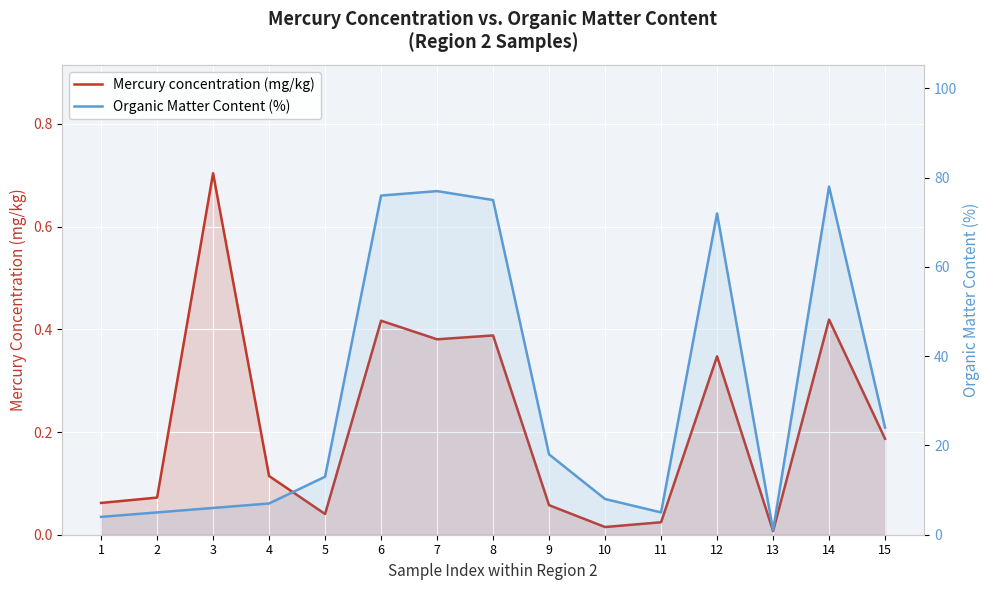

What is the value of the Organic Matter Content (%) point at the 14th from the left?

78.0